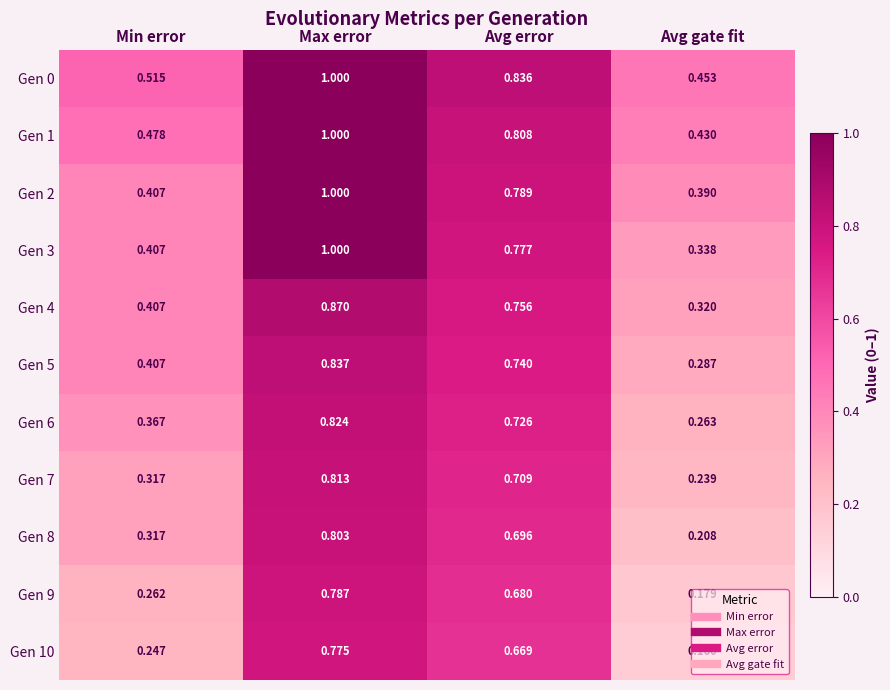

Which series has the largest range (max minus min)?

Gen 3